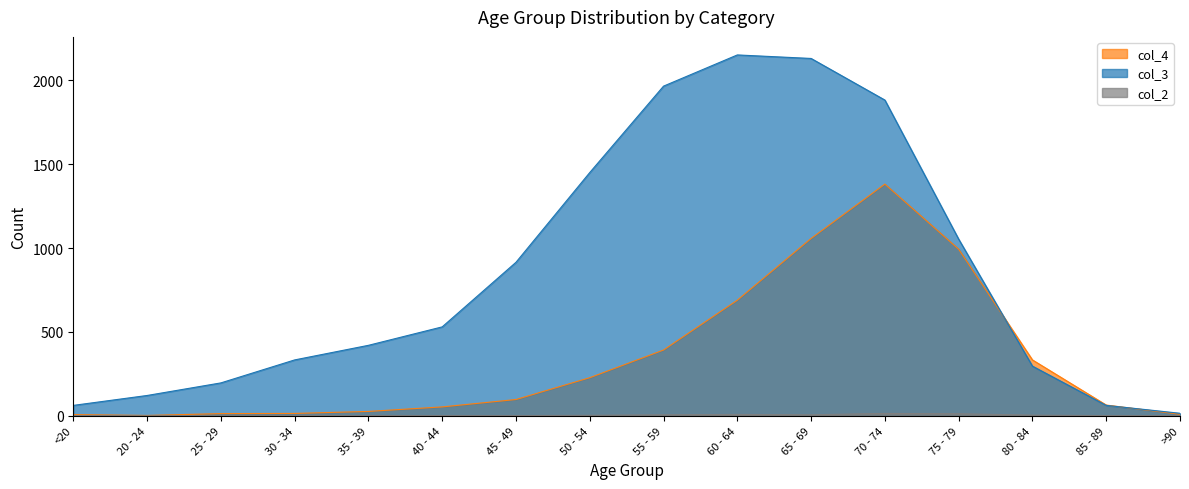

Reading right to left, extract all data points from this chart.

col_4: 9	64	333	993	1381	1057	689	392	227	97	53	26	14	13	2	7
col_3: 15	62	296	1053	1882	2130	2151	1965	1450	915	530	420	333	196	121	62
col_2: 0	1	4	12	14	6	8	6	3	1	1	1	2	0	0	1